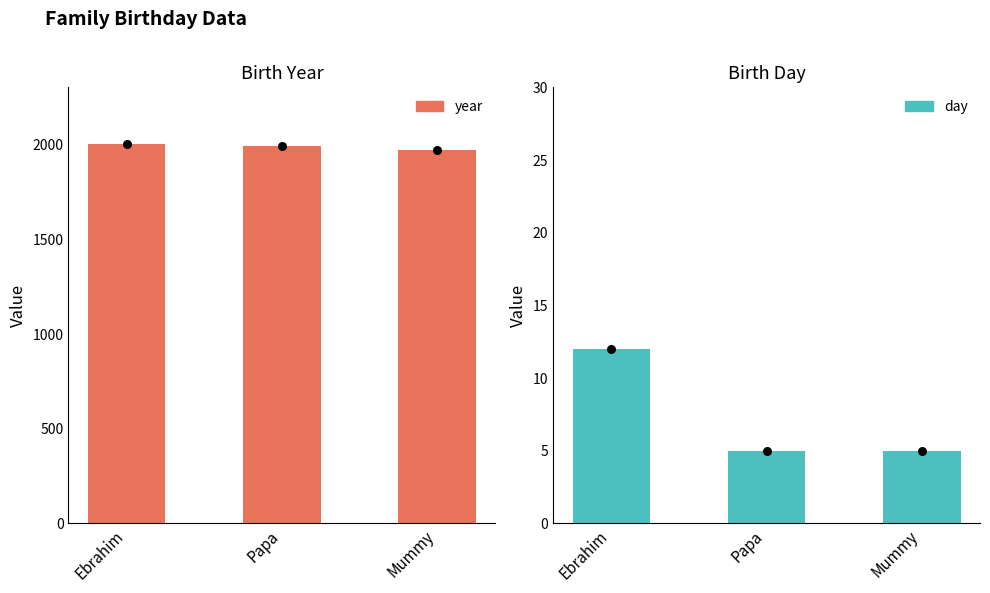

Which series has the largest Y range (max minus min)?

year